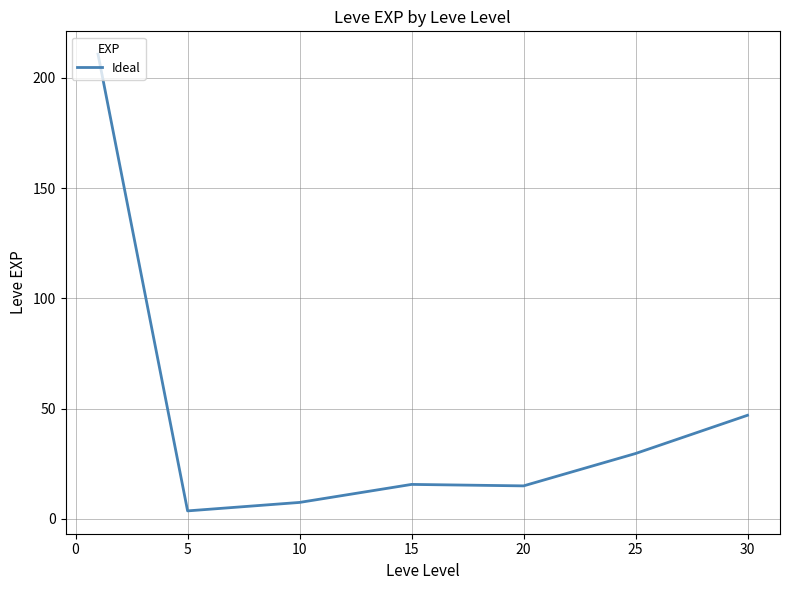

What is the greatest value displayed?

210.7